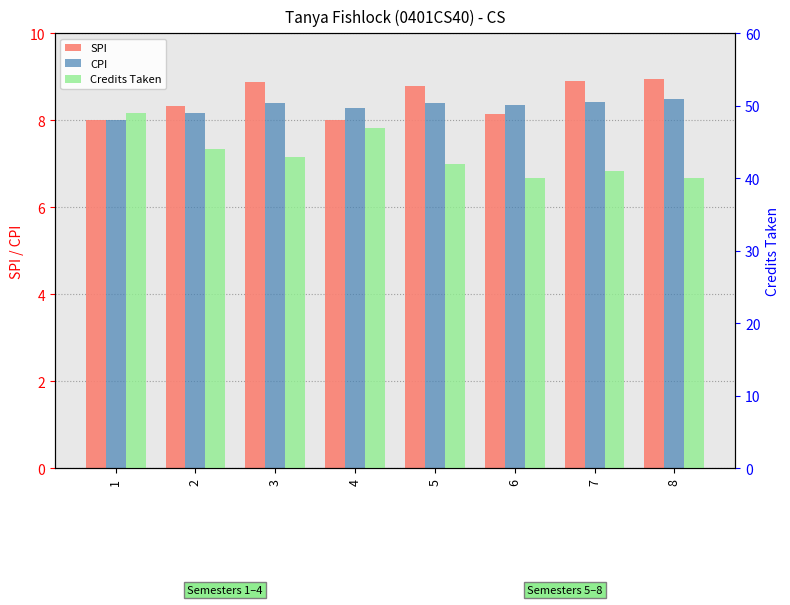

Reading right to left, what are all the values shown in this chart?

SPI: 8.9	8.9	8.2	8.8	8.0	8.9	8.3	8.0
CPI: 8.5	8.4	8.3	8.4	8.3	8.4	8.2	8.0
Credits Taken: 40.0	41.0	40.0	42.0	47.0	43.0	44.0	49.0